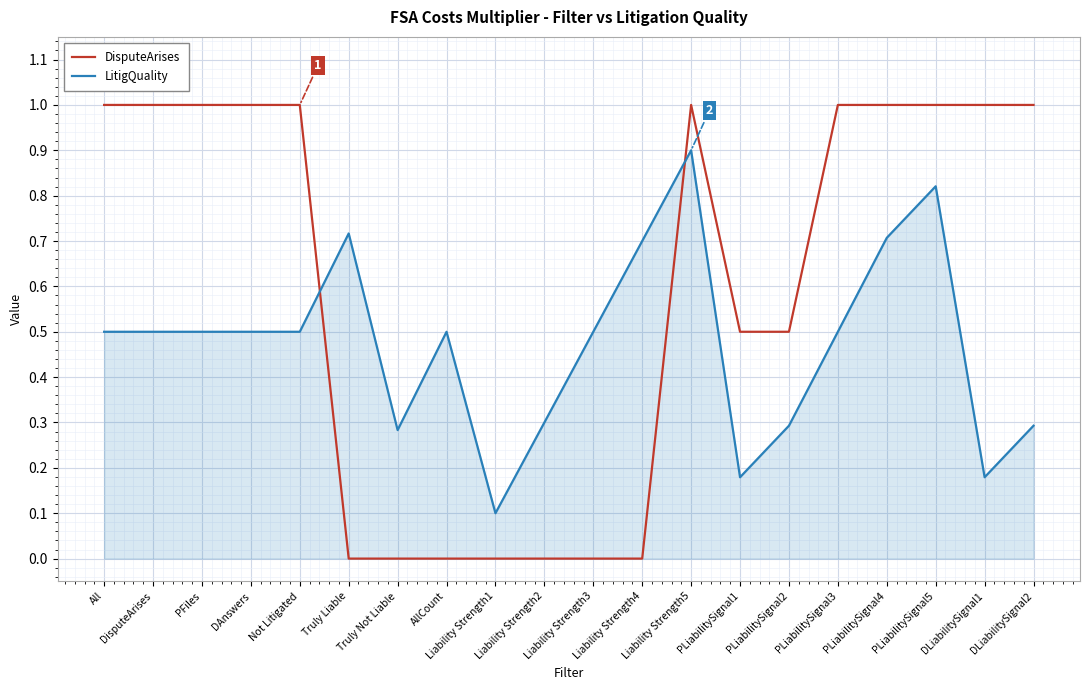

Is the value of DisputeArises at AllCount greater than the value of LitigQuality at Liability Strength2?

No